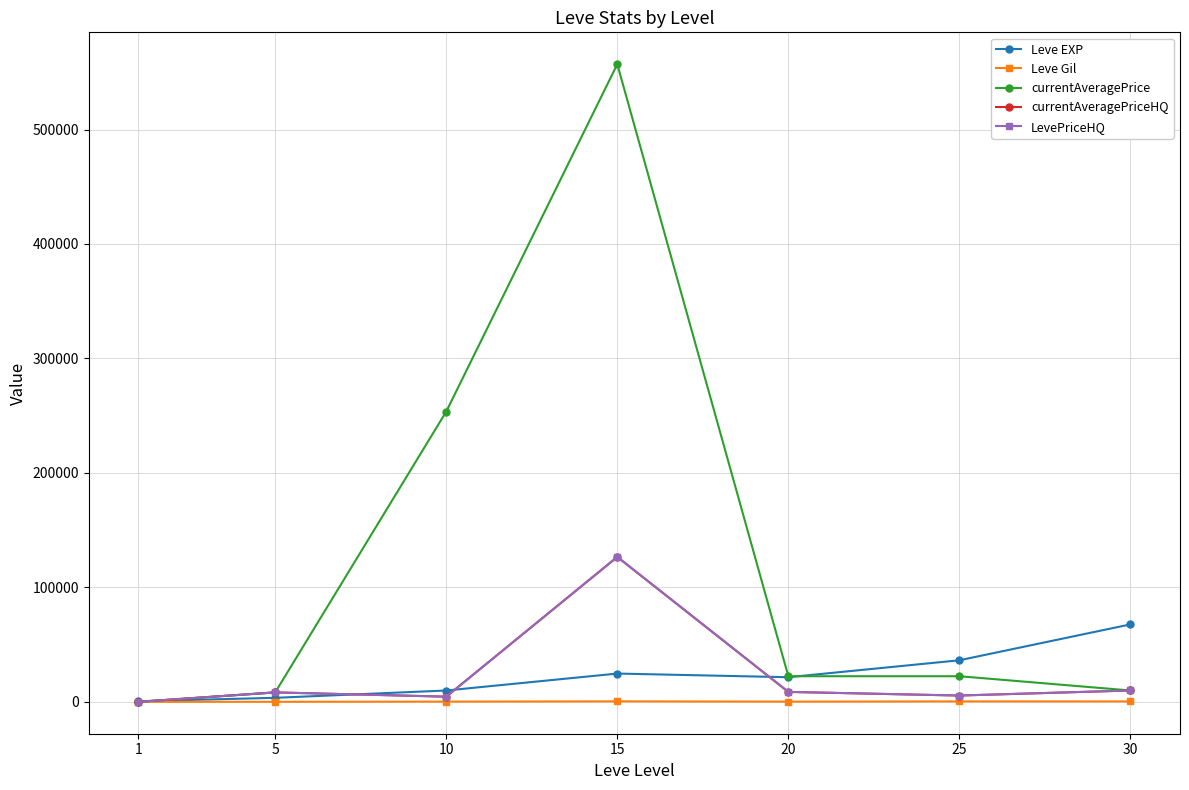

Reading left to right, extract all data points from this chart.

Leve EXP: 630.0	3600.0	9990.0	24790.0	21600.0	36390.0	67730.0
Leve Gil: 113.0	139.0	293.0	529.0	290.0	485.0	463.0
currentAveragePrice: 93.5	8333.3	253613.0	557034.0	22462.5	22462.5	10000.0
currentAveragePriceHQ: 86.1	8333.3	4600.0	126662.5	8766.7	5588.7	10000.0
LevePriceHQ: 86.1	8333.3	4600.0	126662.5	8766.7	5588.7	10000.0